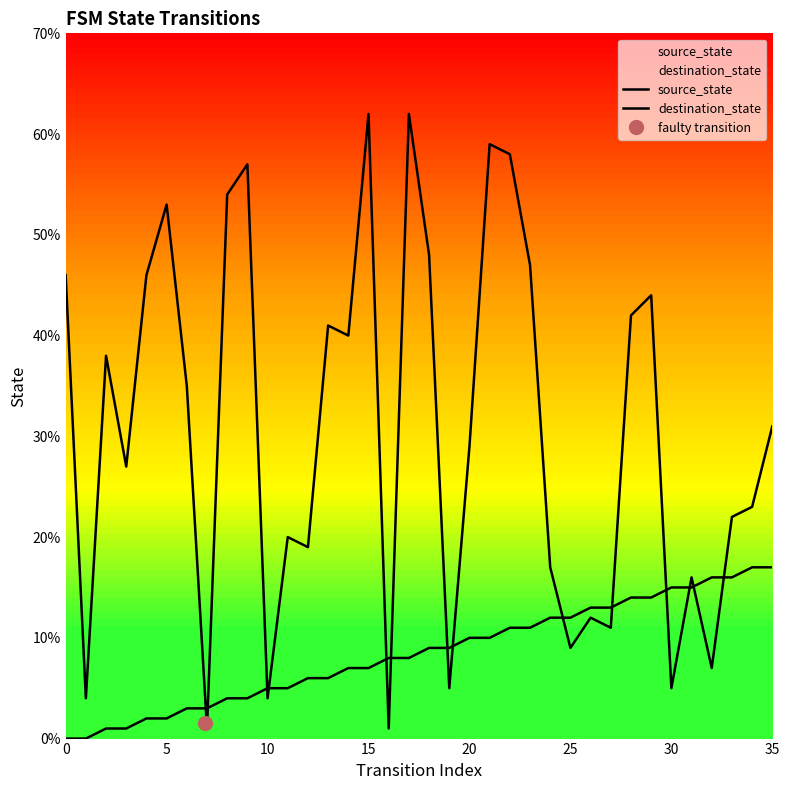

In destination_state, how many points are higher than both neighbors (excluding endpoints)?

11